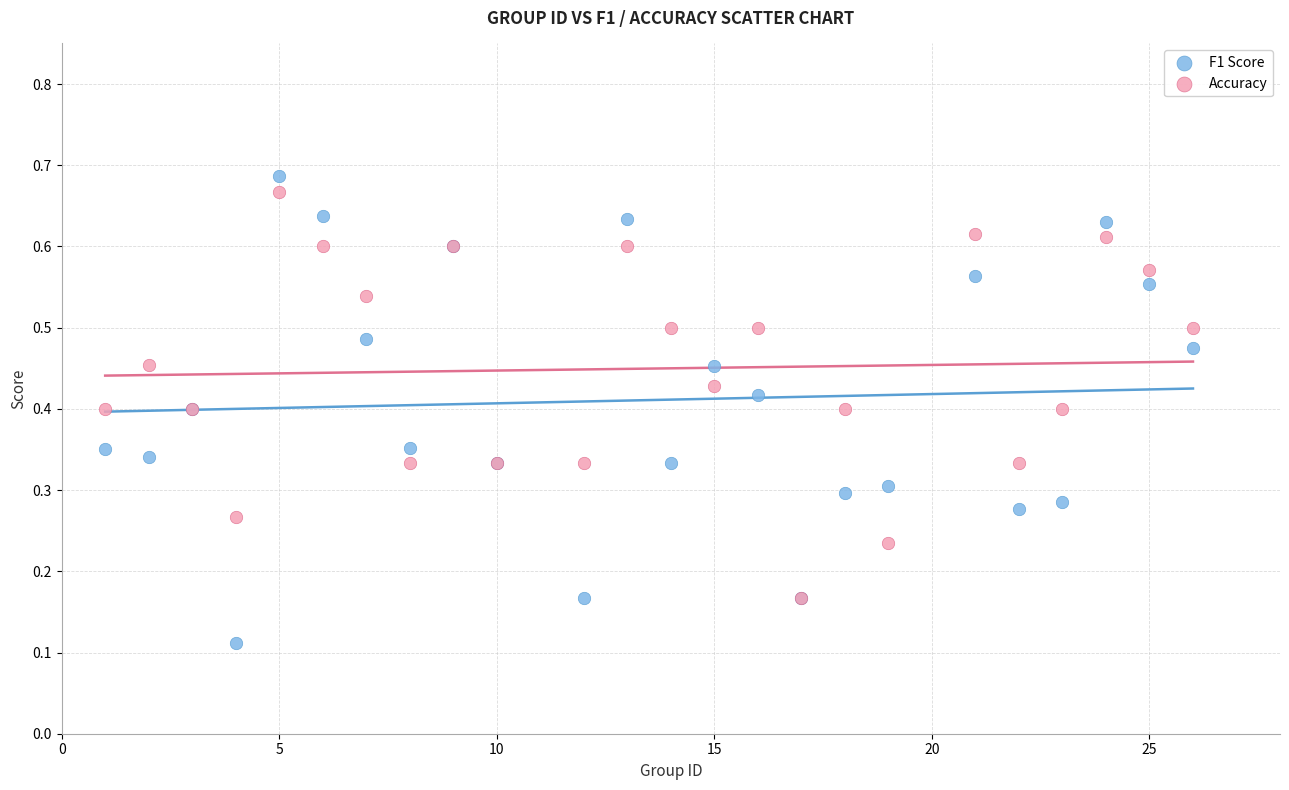

Which series contains the highest Y value?

F1 Score